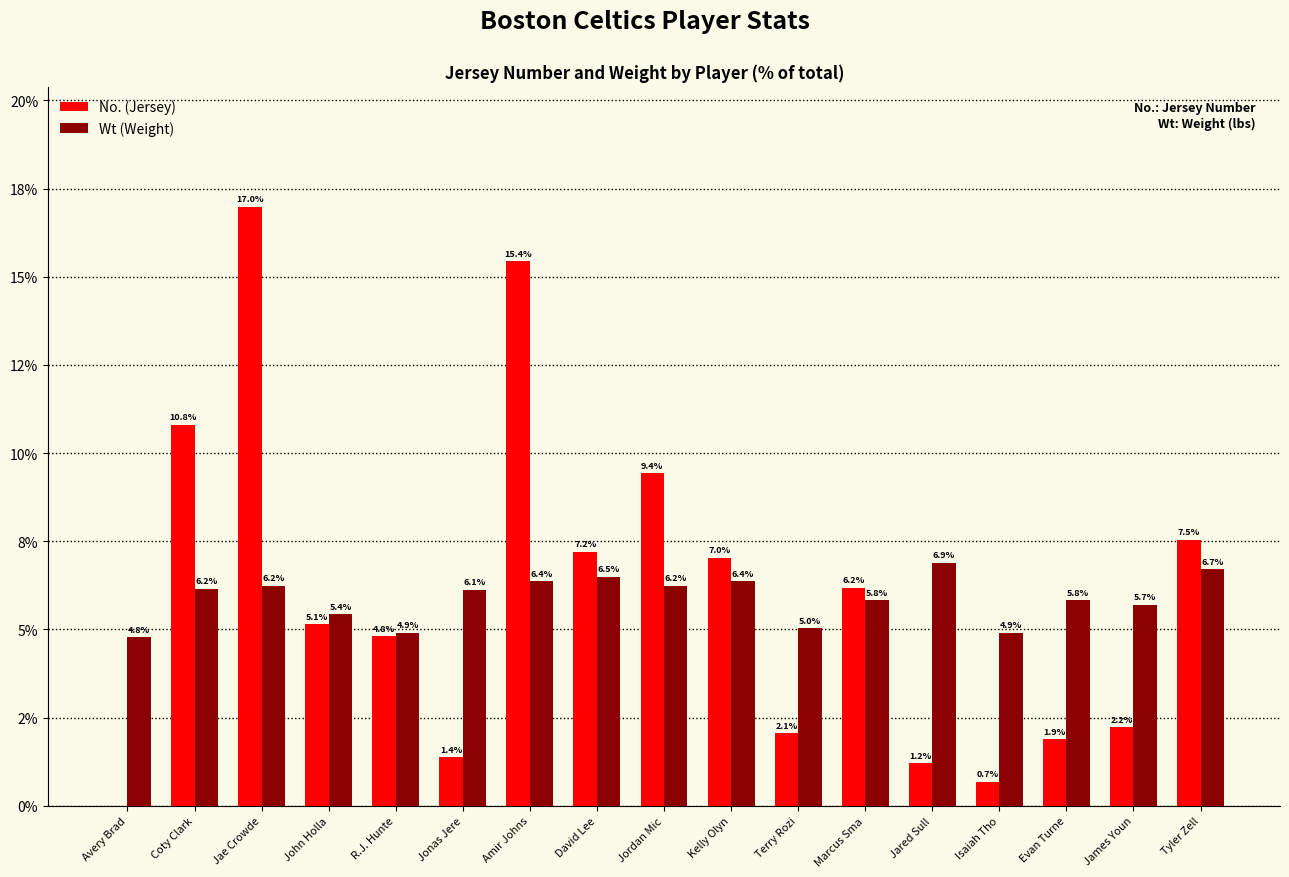

What is the label of the 16th bar from the left?

James Youn